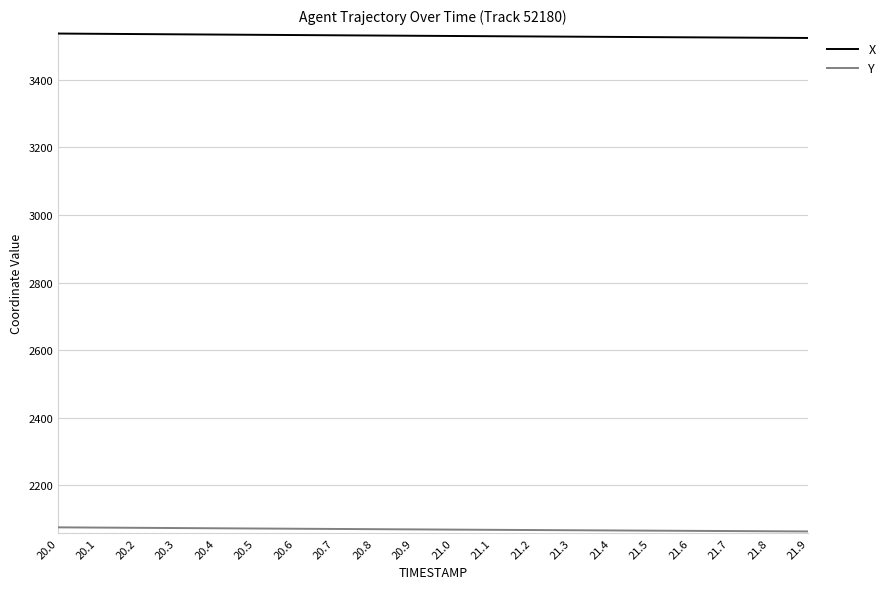

What are all the series names shown in the legend?

X, Y